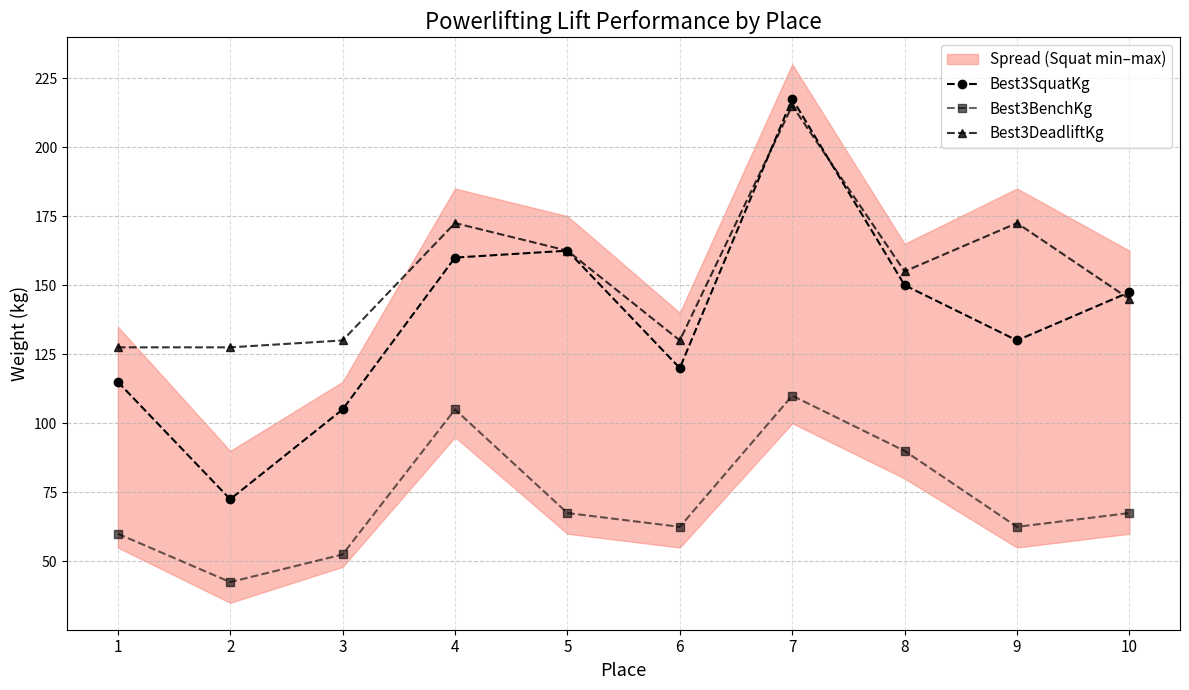

True or false: Best3SquatKg and Best3BenchKg cross at least once.

False